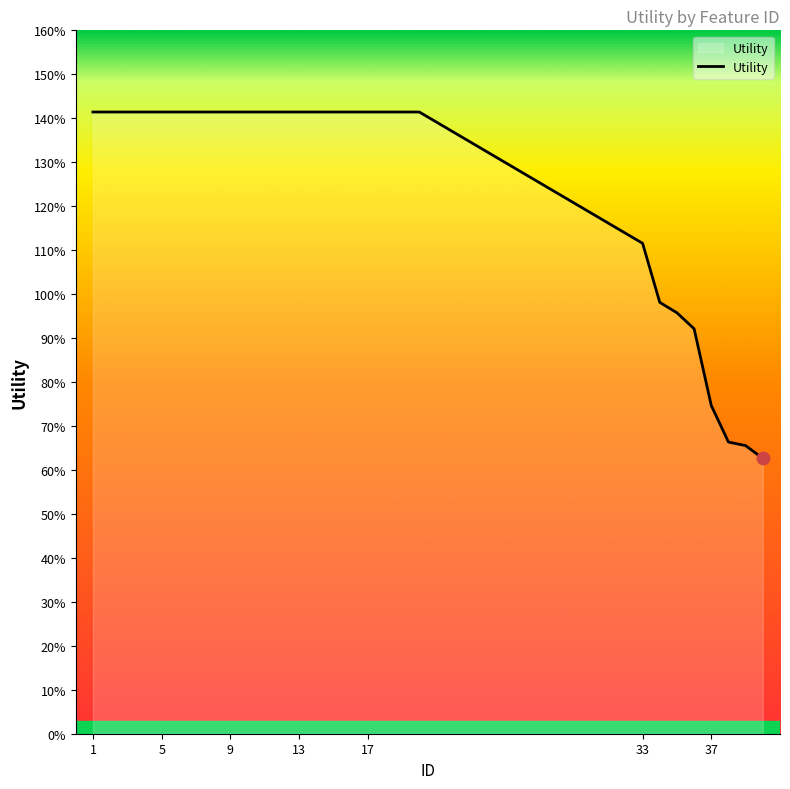

Is this an area chart (filled region under the line)?

Yes